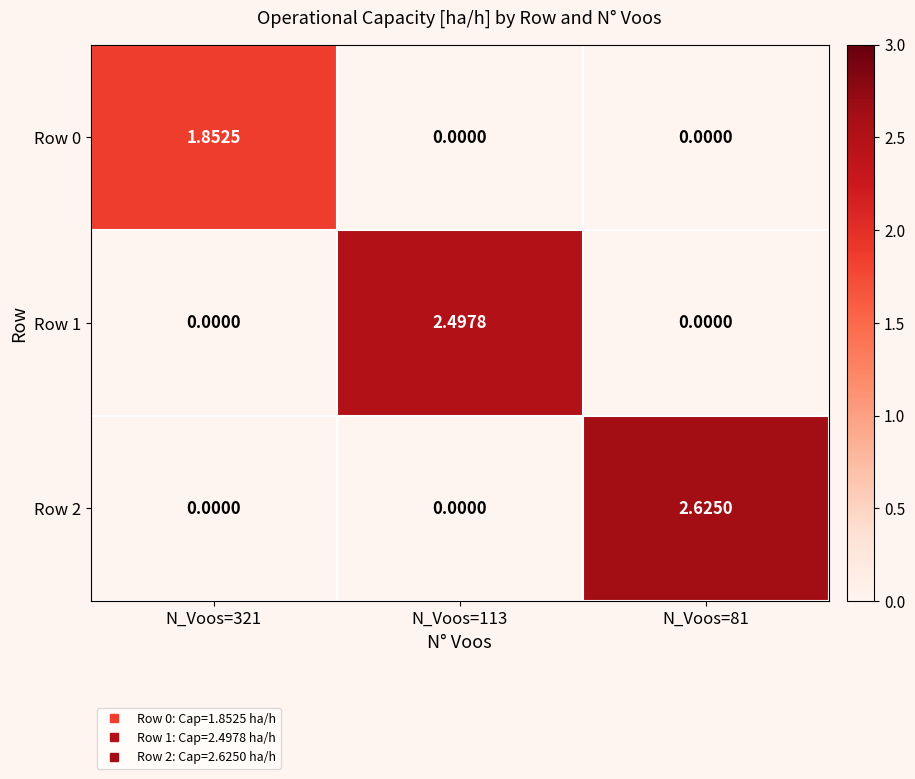

What is the total value across all series at N_Voos=113?

2.5